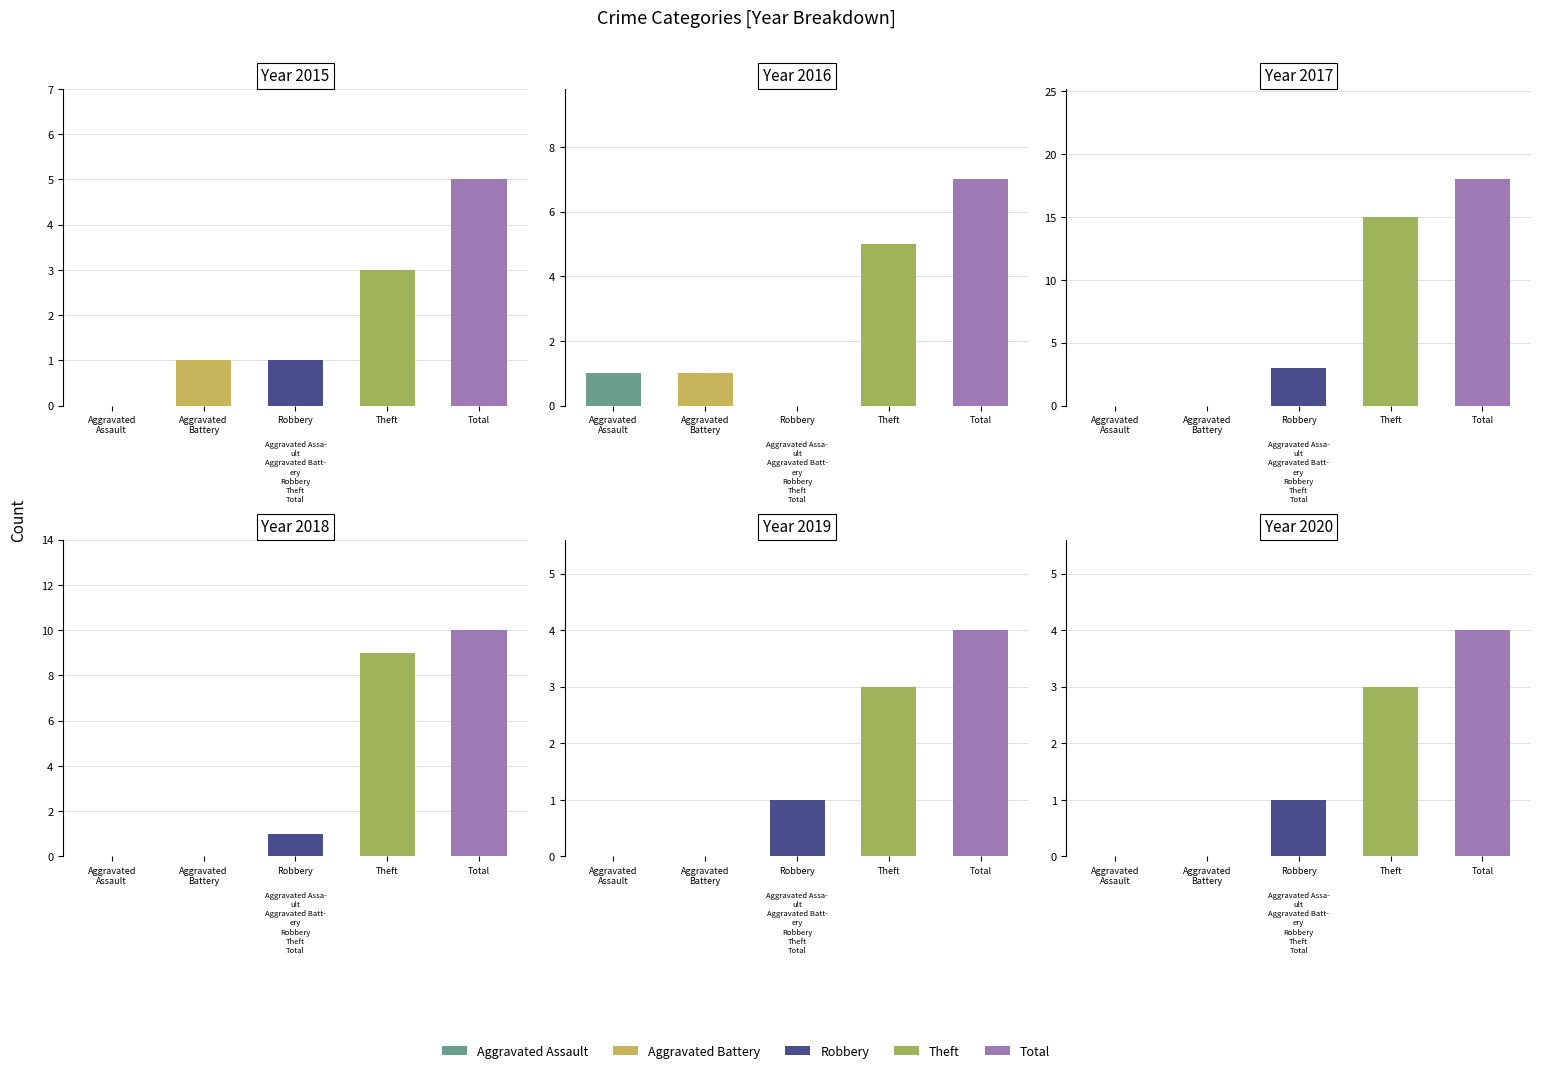

What is the spread (max minus min) of values at Theft?

12